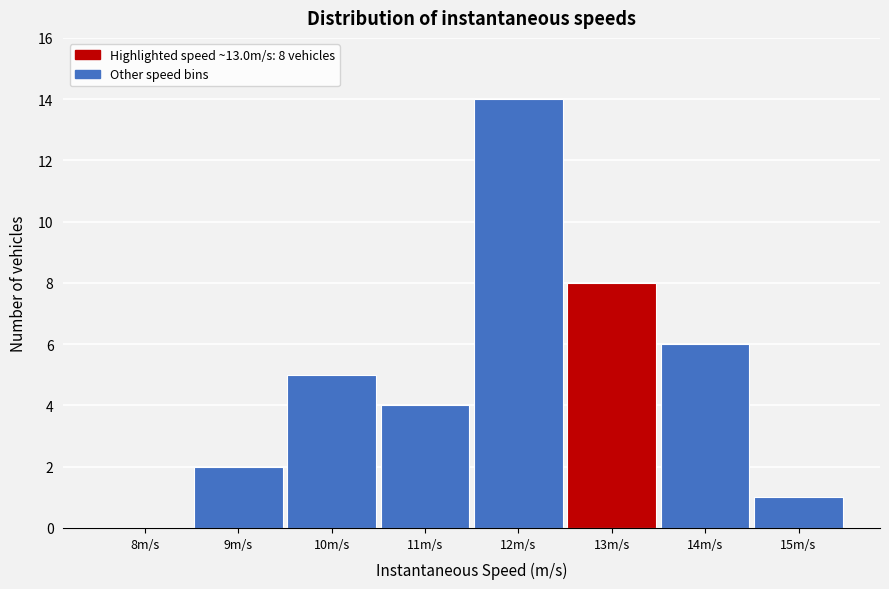

Reading right to left, extract all data points from this chart.

15m/s=1	14m/s=6	13m/s=8	12m/s=14	11m/s=4	10m/s=5	9m/s=2	8m/s=0